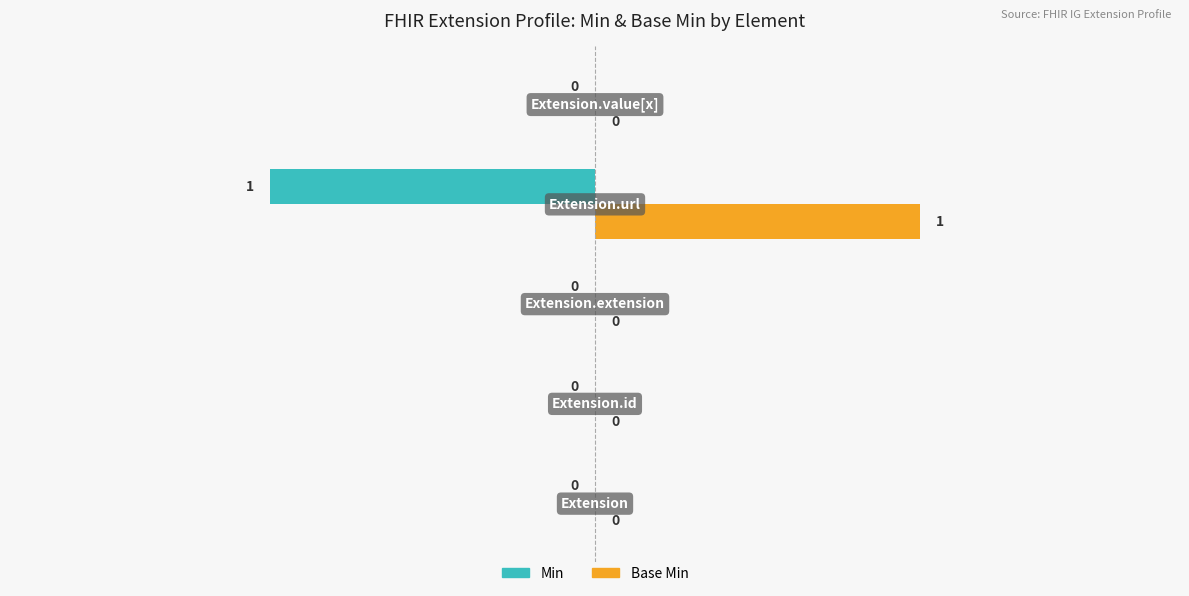

What are all the series names shown in the legend?

Min, Base Min